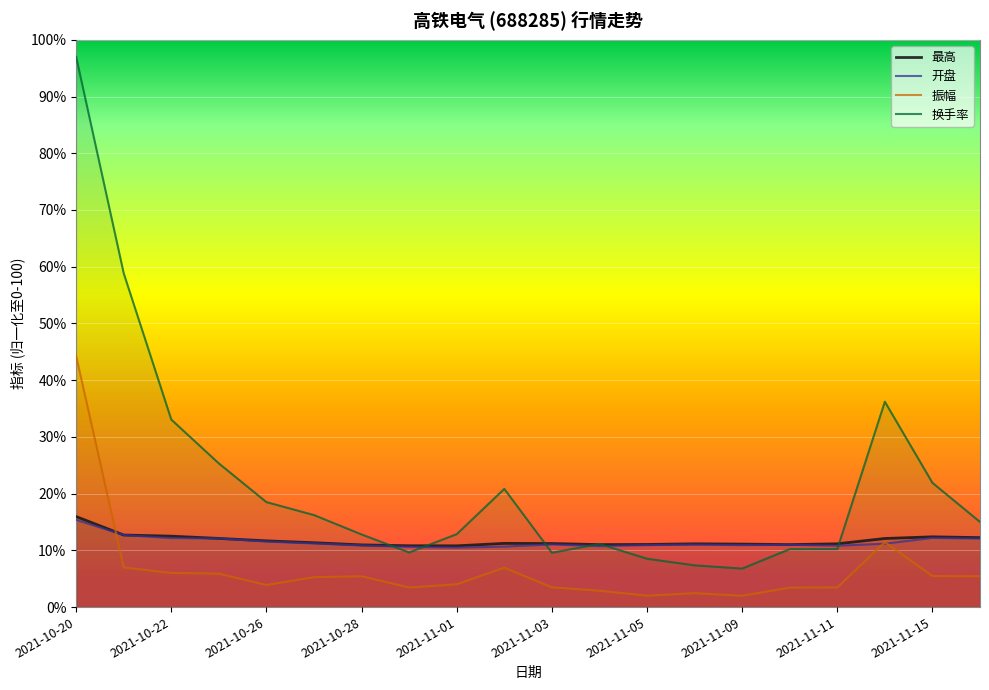

What is the difference between the highest and lowest values at 2021-10-26?

14.6